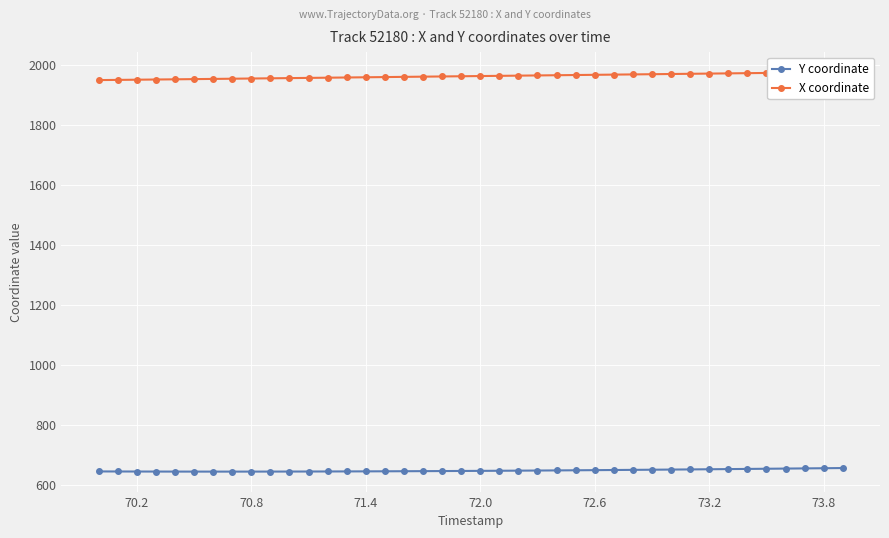

What is the maximum value for Y coordinate?

655.3